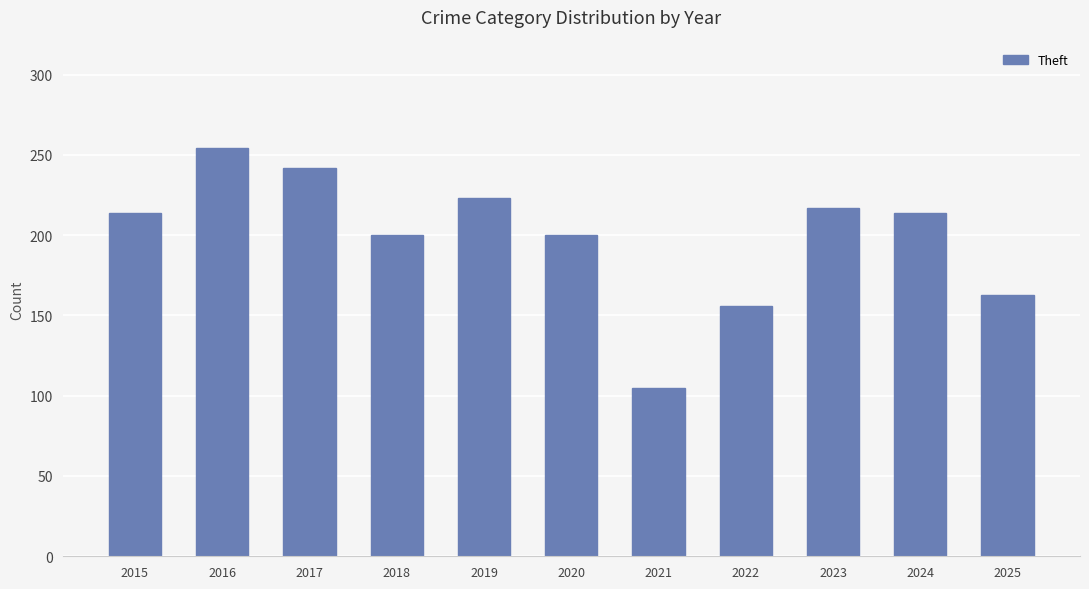

Does the chart contain any negative values?

No